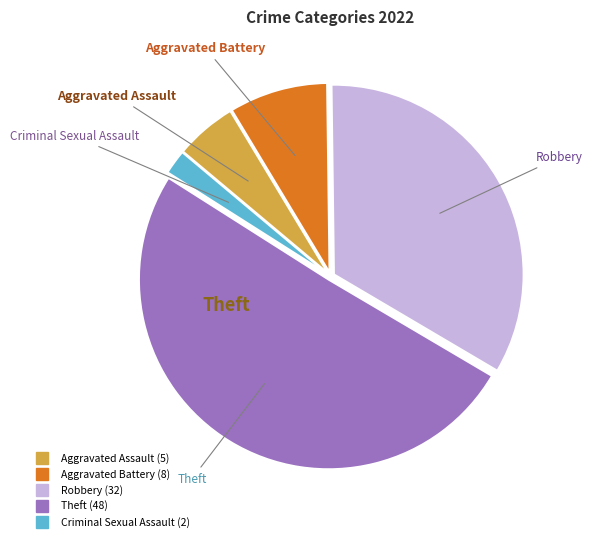

Is it true that Aggravated Battery is 8% of the pie?

True